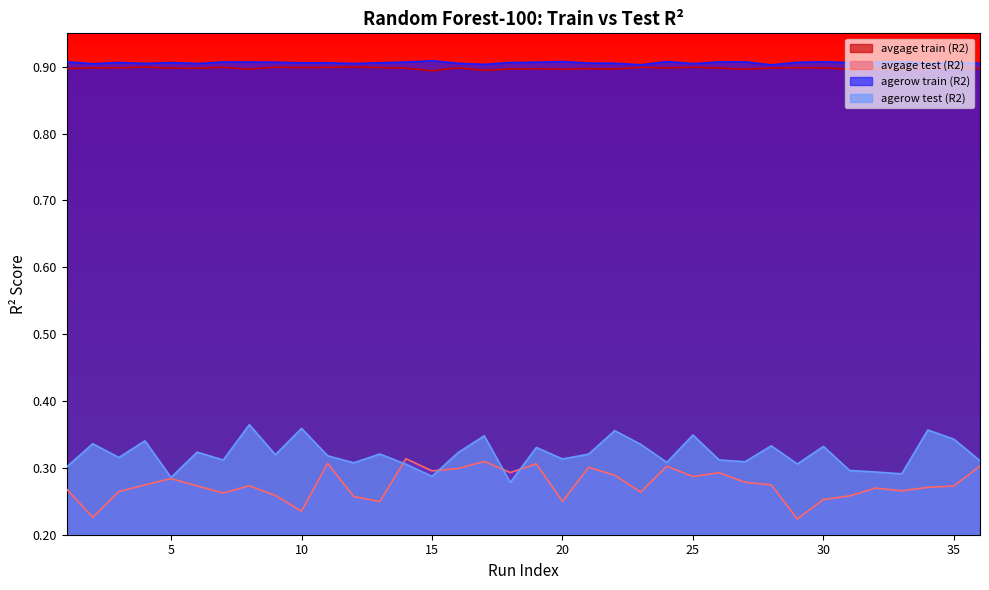

Which category has the lowest value in the avgage train (R2) series?

15